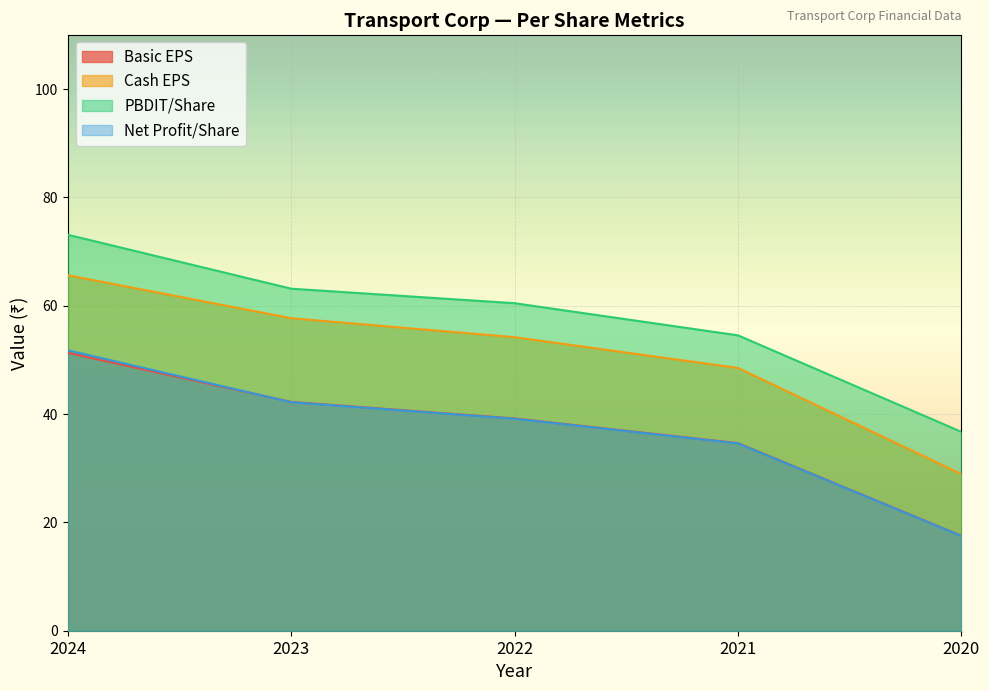

Rank the series by their maximum value, from lowest to highest.

Basic EPS, Net Profit/Share, Cash EPS, PBDIT/Share